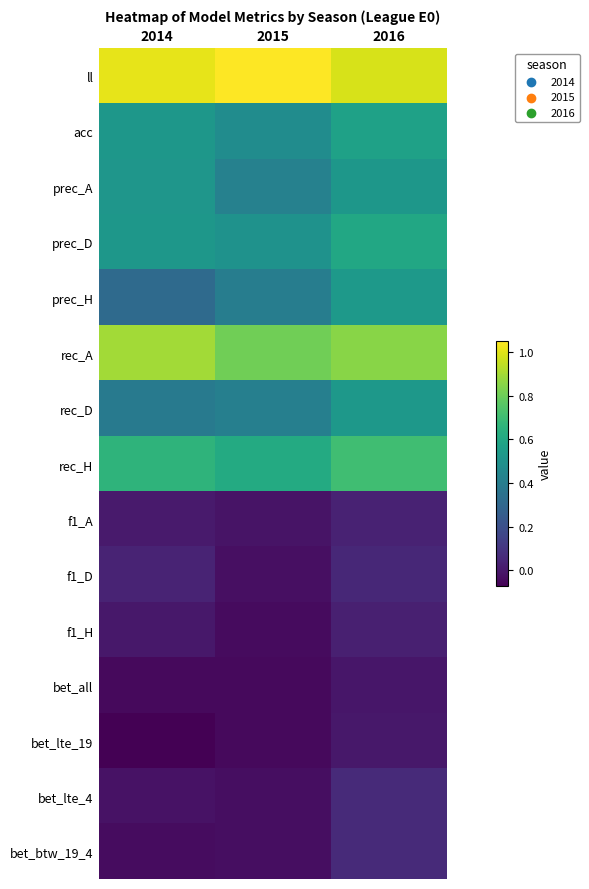

What is the maximum value shown in the chart?

1.1